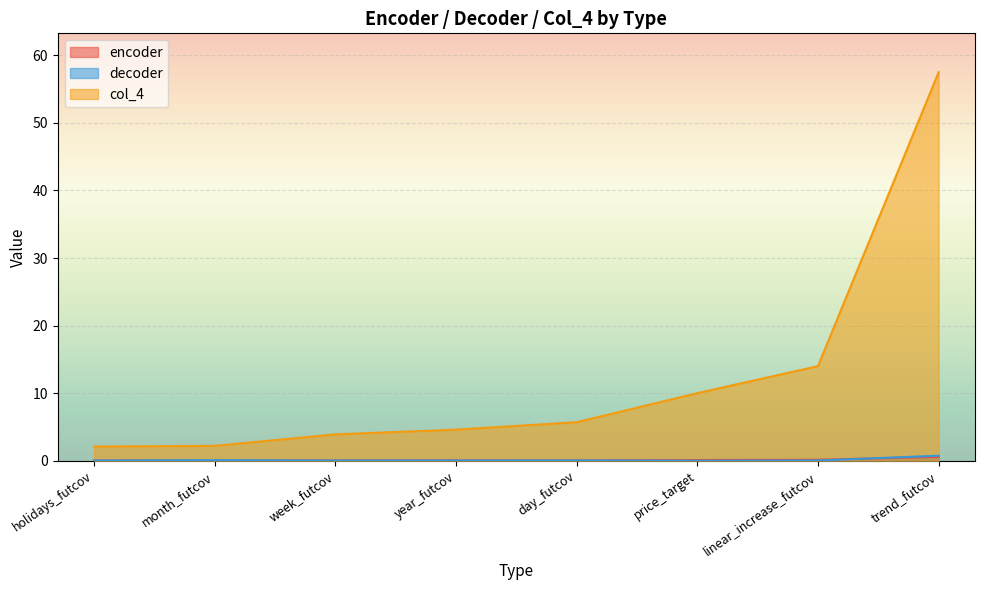

What is the average value of the col_4 series?

12.5